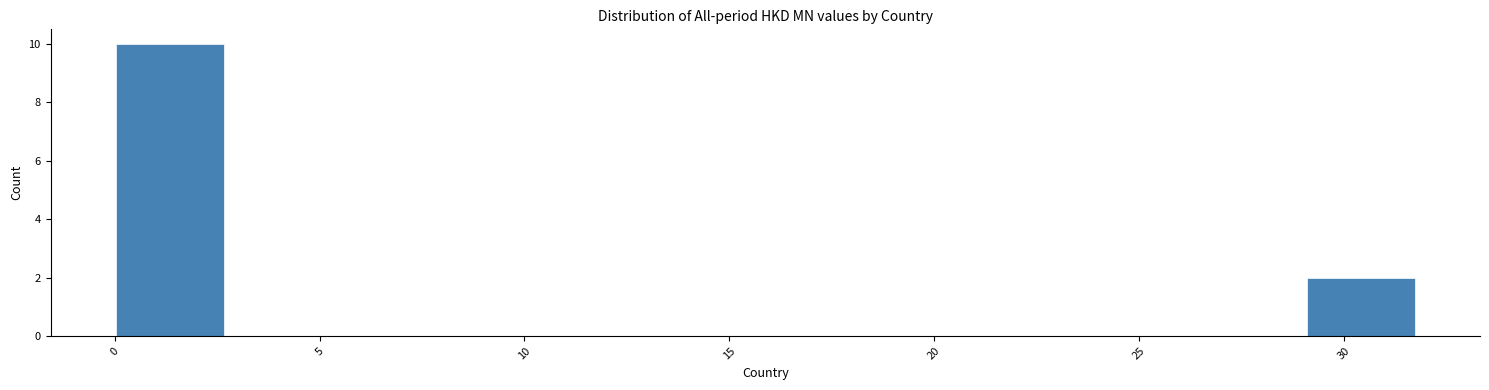

Over which range of the x-axis is the bar tallest?

0.0 to 2.5